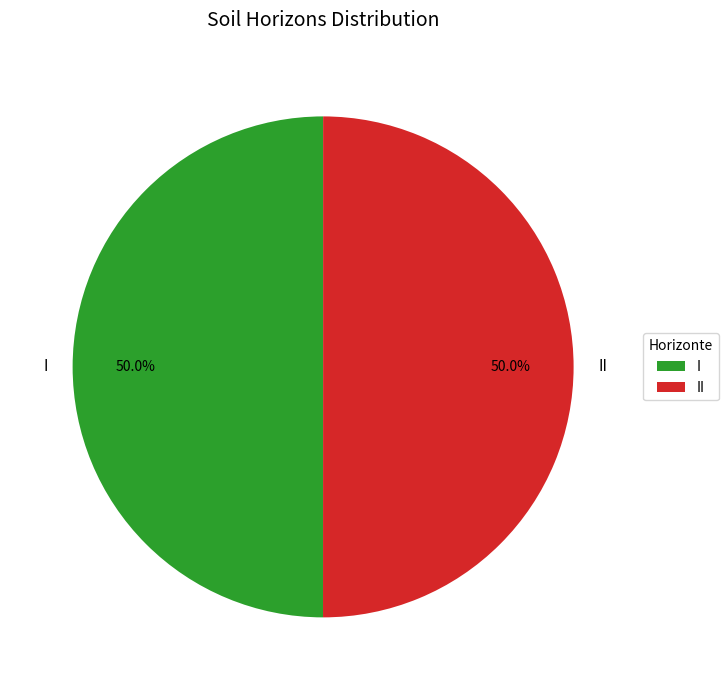

Combined, what portion of the pie is II and I?

100.0%